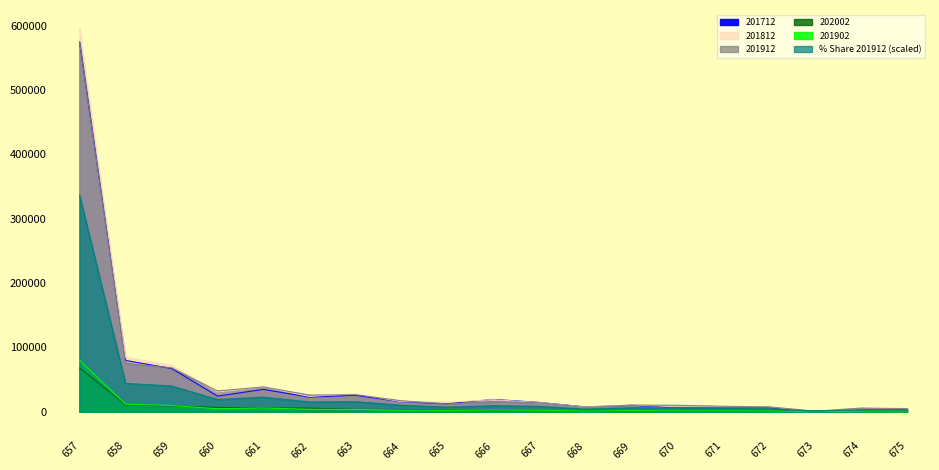

What is the difference between the maximum and minimum values in the 201812 series?

594740.3